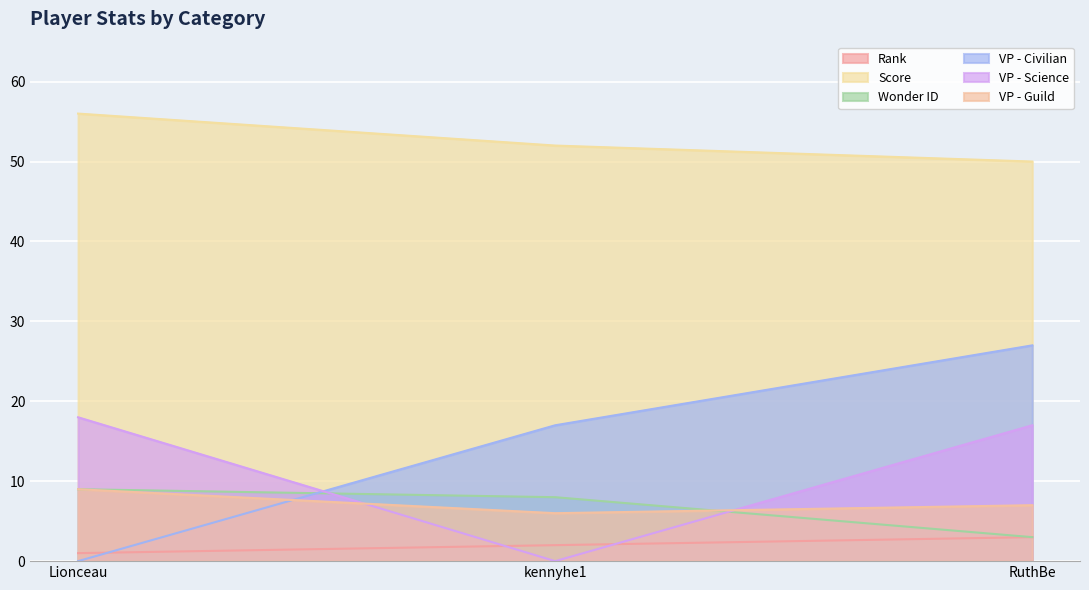

What are all the series names shown in the legend?

Rank, Score, Wonder ID, VP - Civilian, VP - Science, VP - Guild